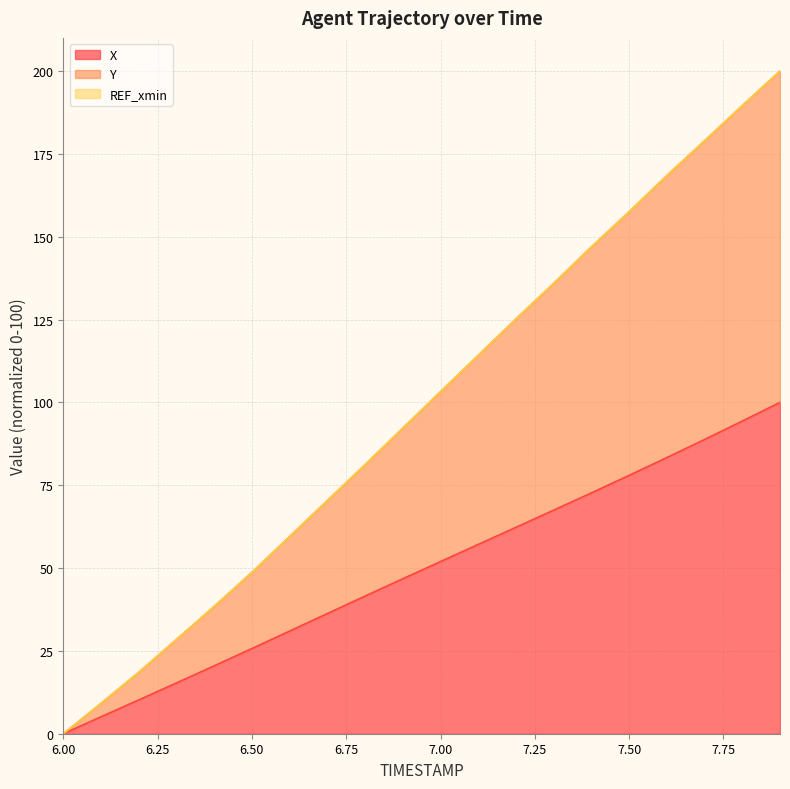

The Y series shows 134.5 at 6.8. True or false?

False